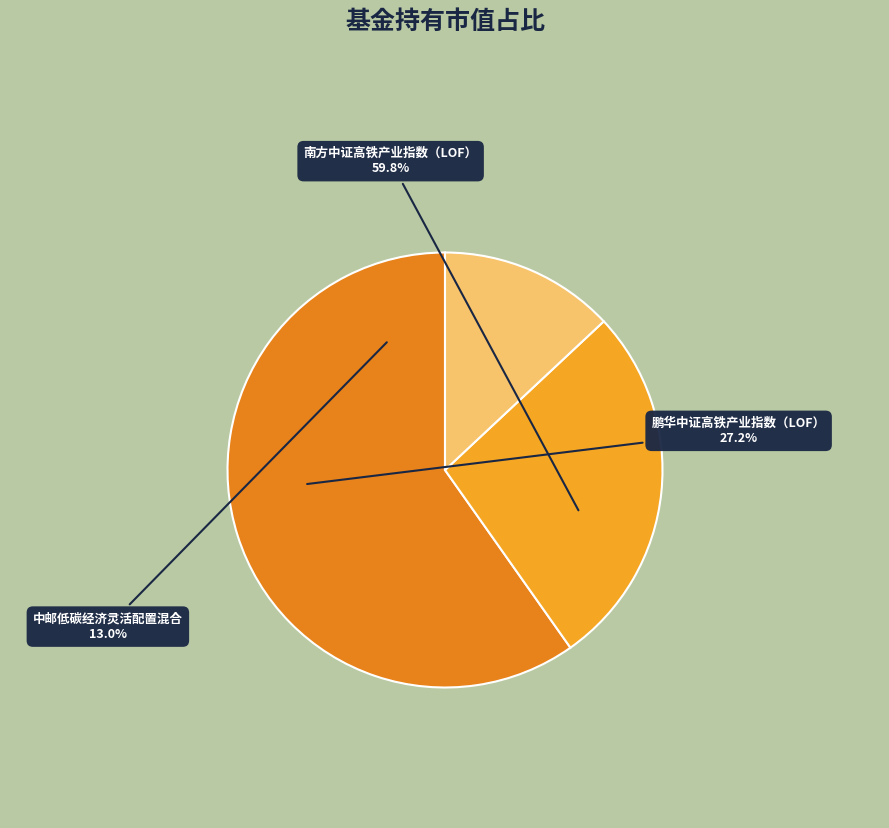

How much of the chart is everything except 南方中证高铁产业指数（LOF）?

40.2%